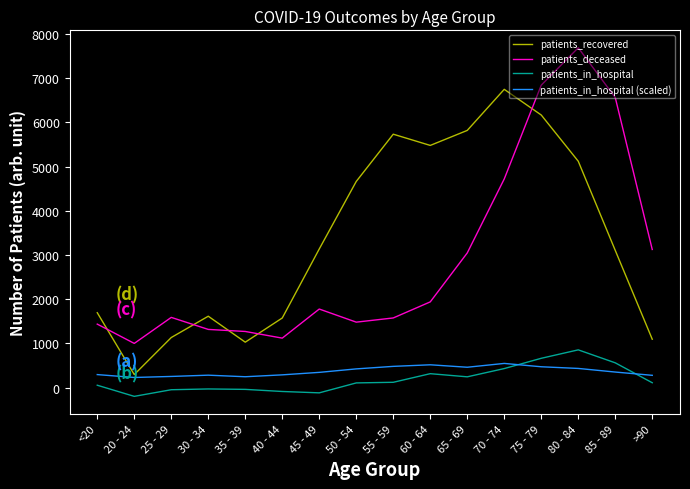

Read the patients_deceased value at >90.

3125.2